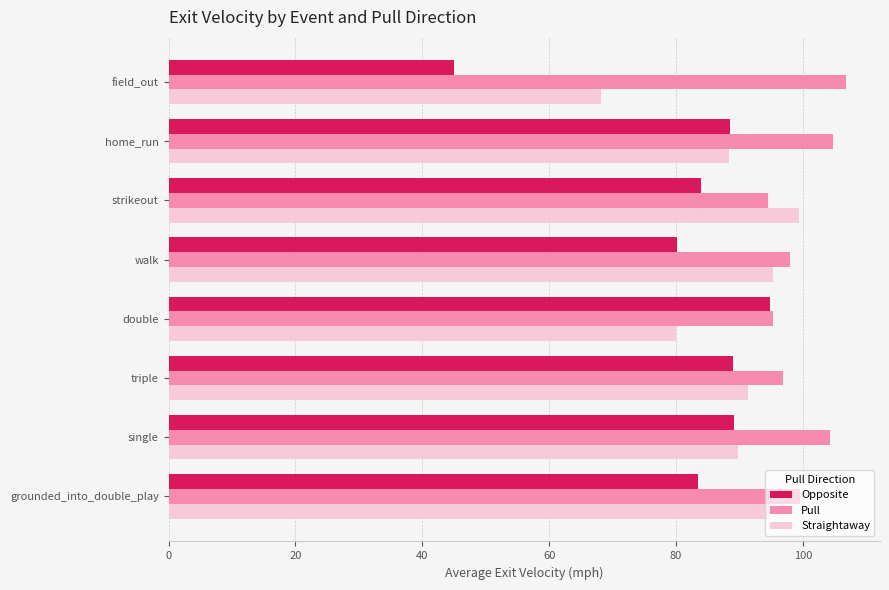

Which series has the largest total across all categories?

Pull